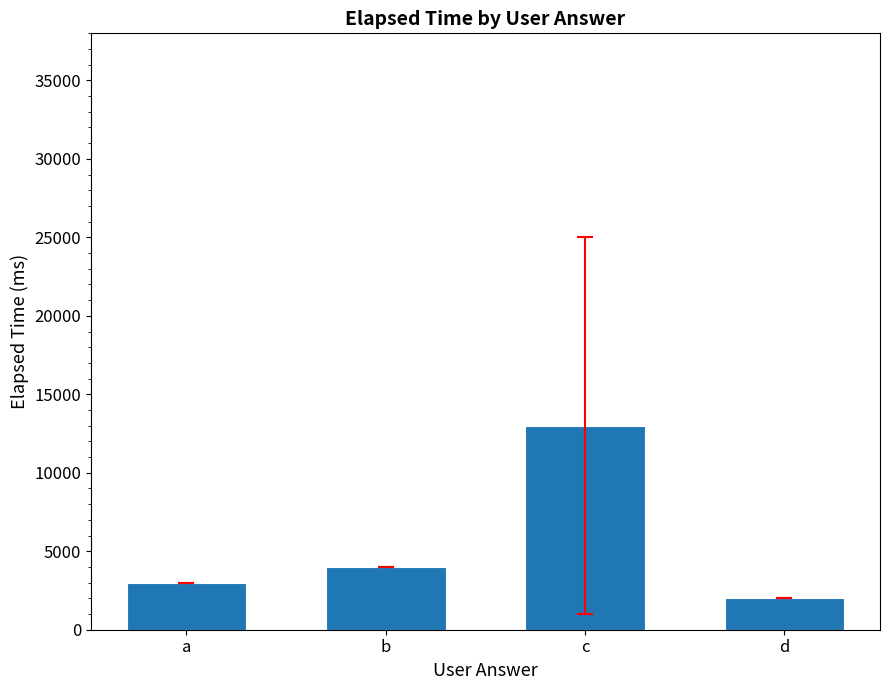

Does the chart contain stacked bars?

No